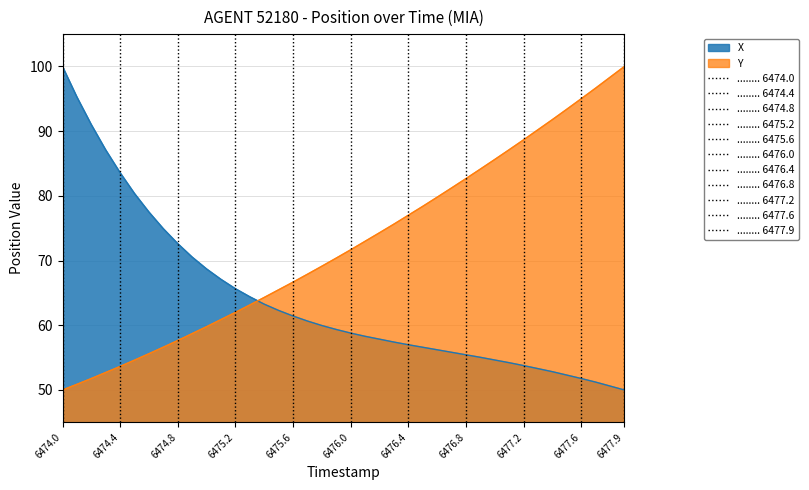

True or false: Y and X cross at least once.

True